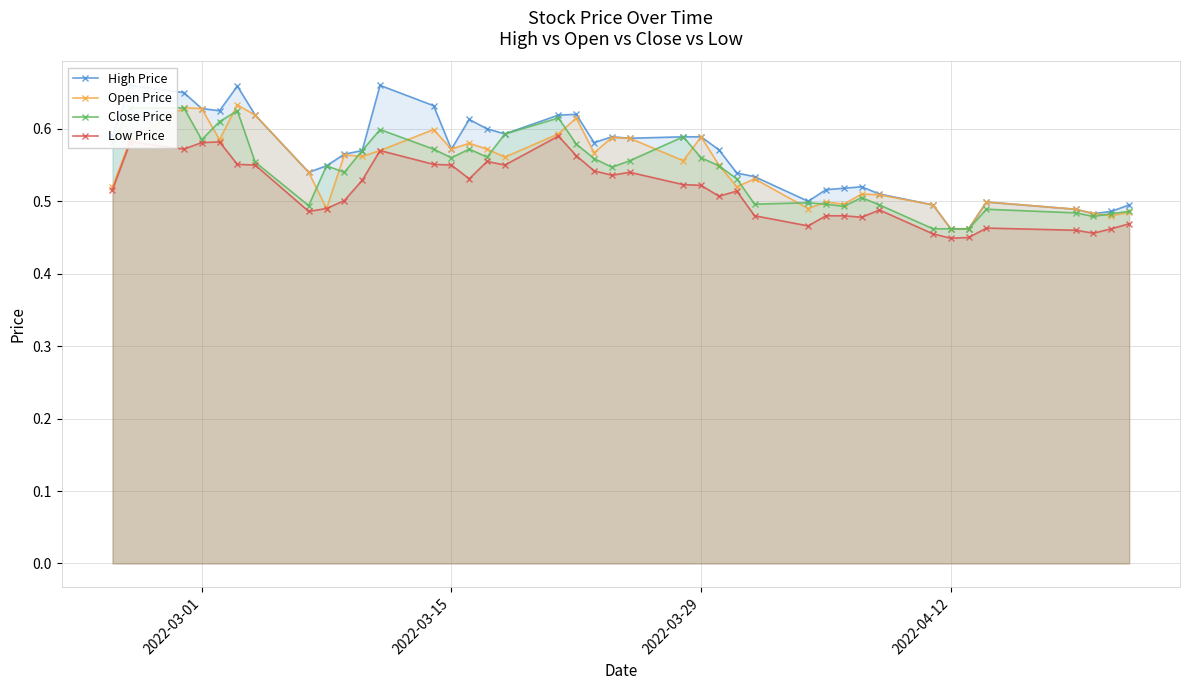

True or false: Low Price and Close Price cross at least once.

False